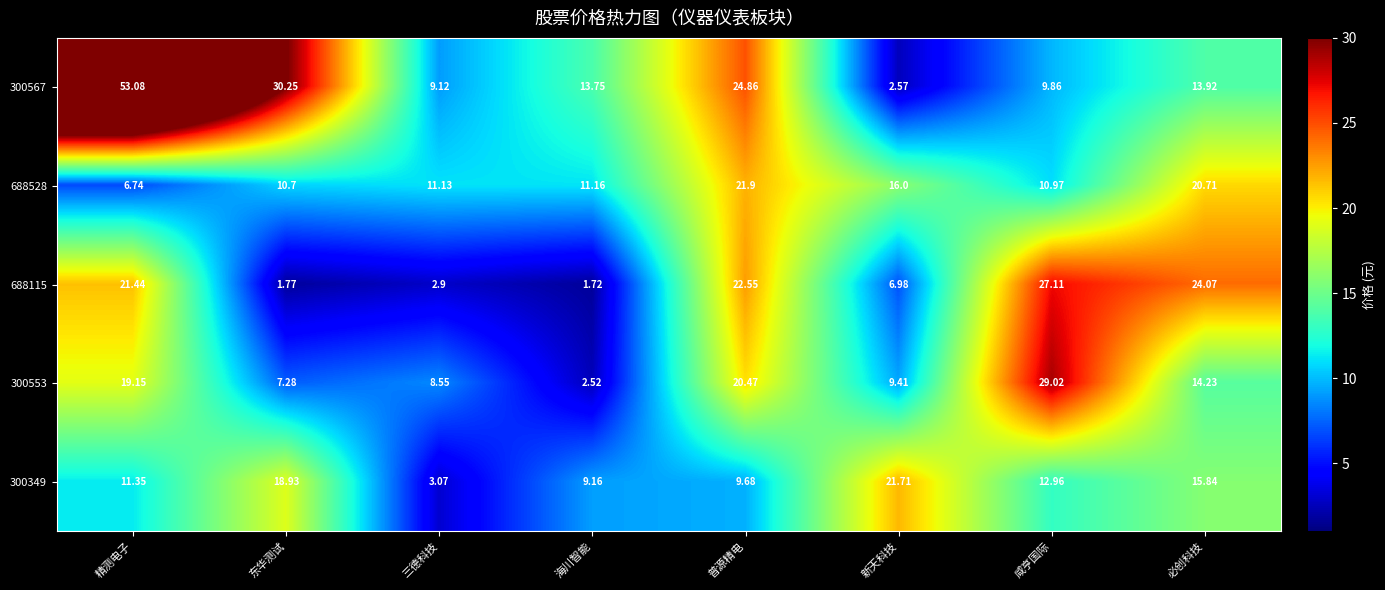

Where does the 300553 series first go above 14?

精测电子